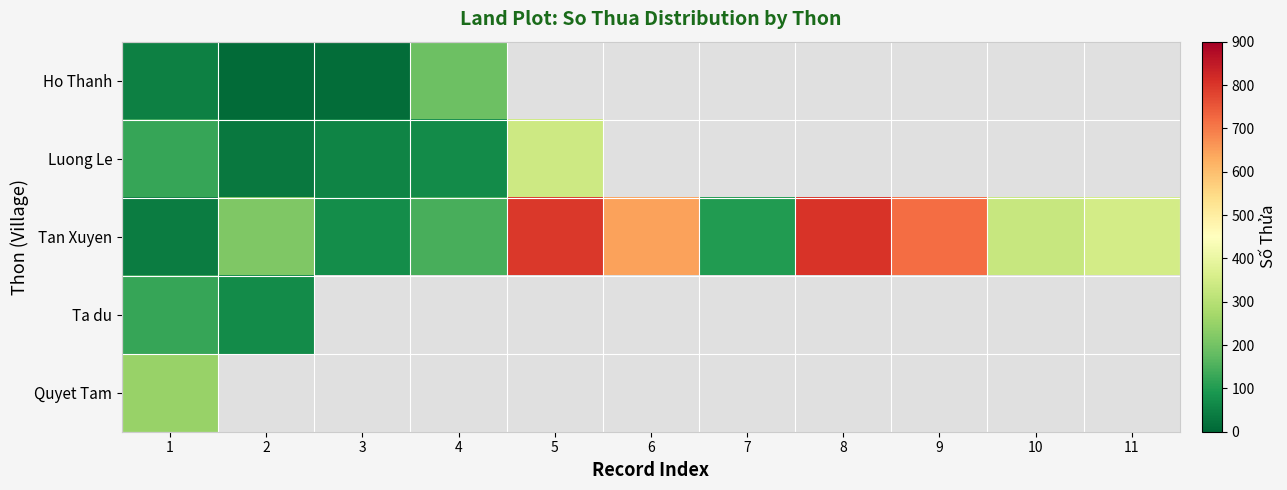

Is the value of Quyet Tam at 9 greater than the value of Luong Le at 8?

No